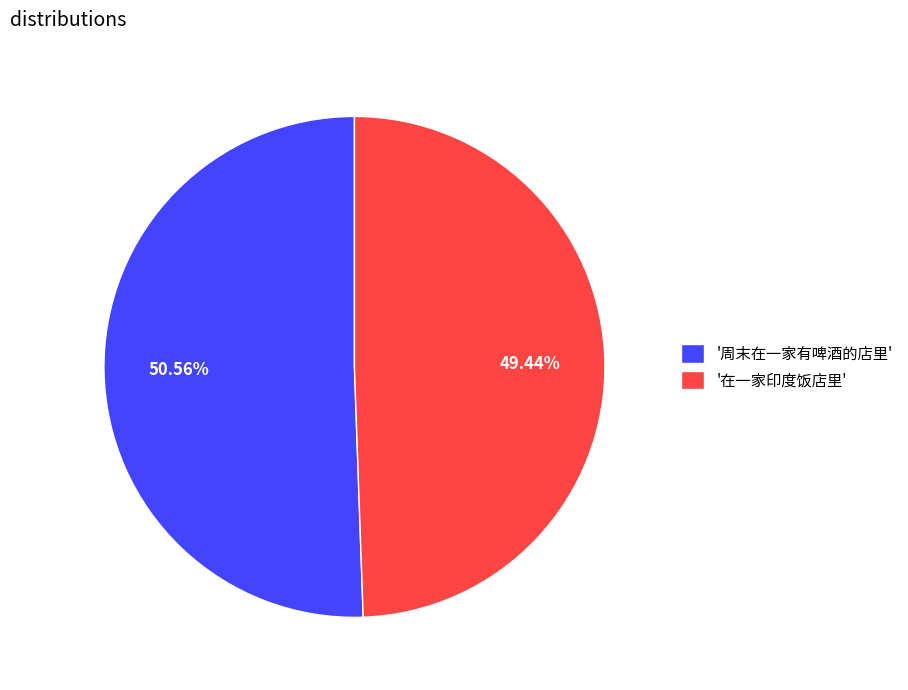

Rank the categories by value from highest to lowest.

'周末在一家有啤酒的店里', '在一家印度饭店里'